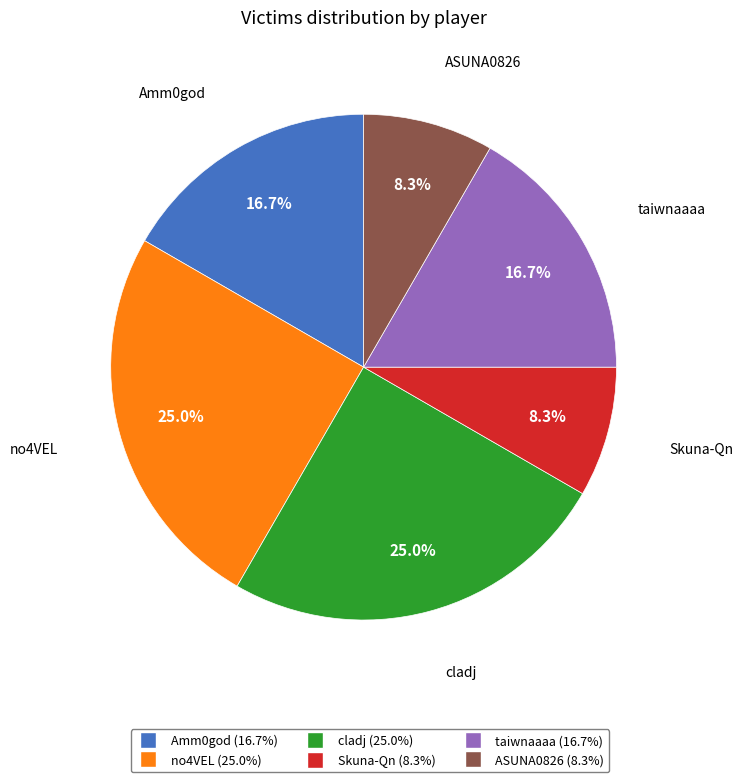

To the nearest percent, what is the difference between the ASUNA0826 and taiwnaaaa slice percentages?

8%